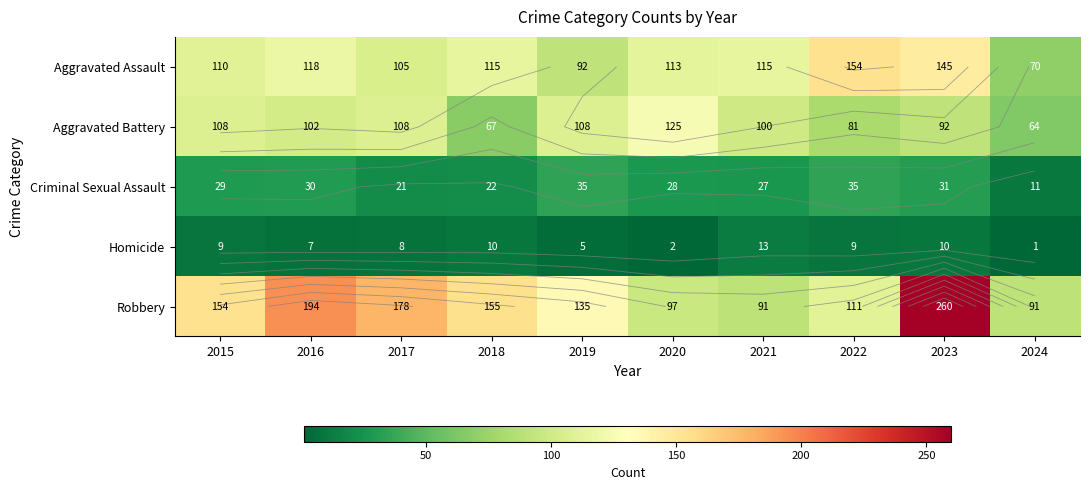

At 2016, list the series in order from smallest to largest.

Homicide, Criminal Sexual Assault, Aggravated Battery, Aggravated Assault, Robbery